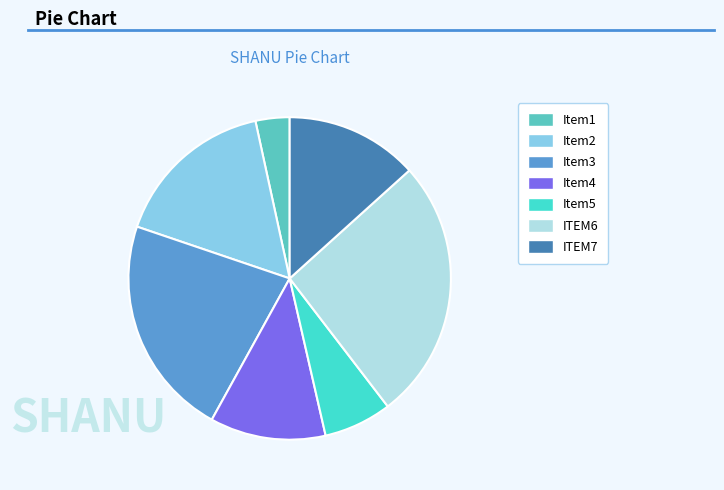

Count the number of slices in the pie.

7